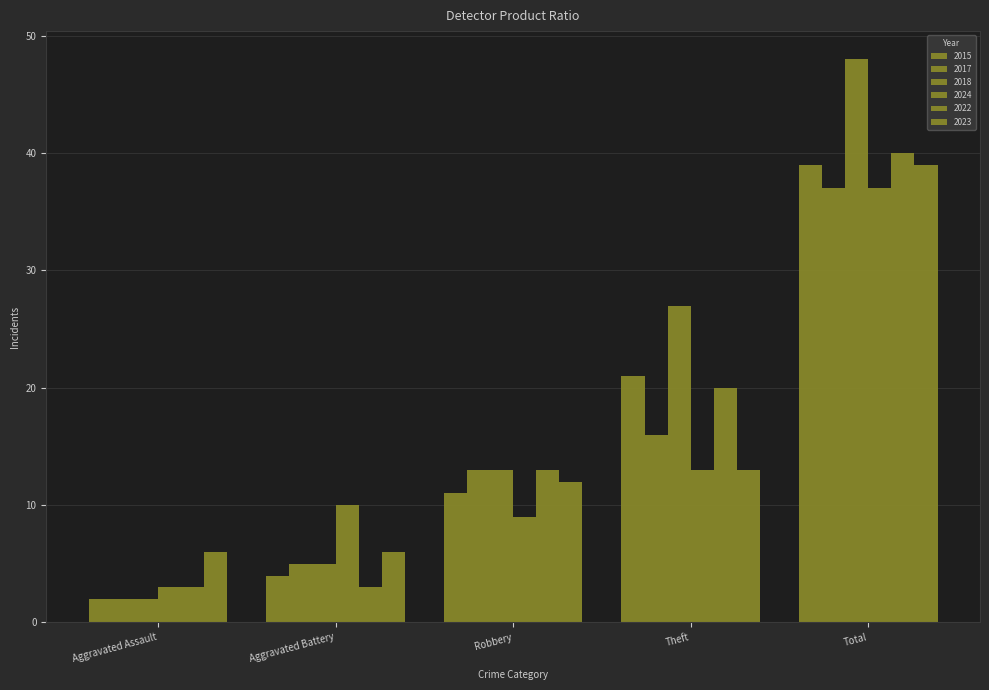

Reading right to left, extract all data points from this chart.

2015: 39	21	11	4	2
2017: 37	16	13	5	2
2018: 48	27	13	5	2
2024: 37	13	9	10	3
2022: 40	20	13	3	3
2023: 39	13	12	6	6